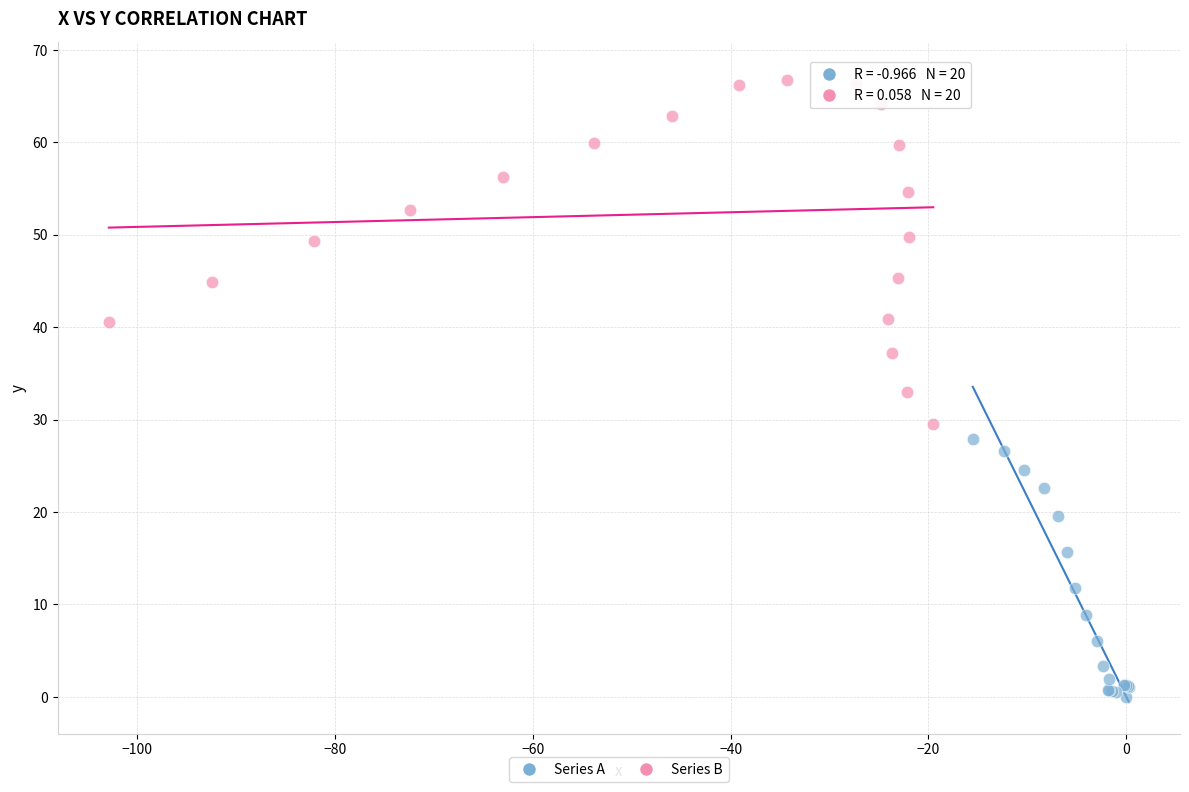

Which series has the widest spread of Y values?

Series B